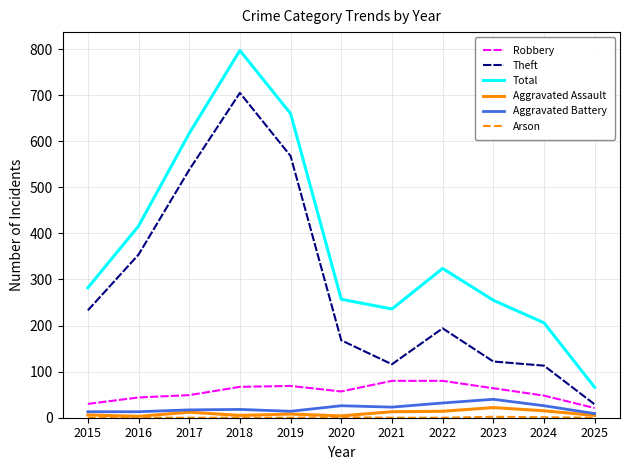

What is the highest value of the Theft series?

705